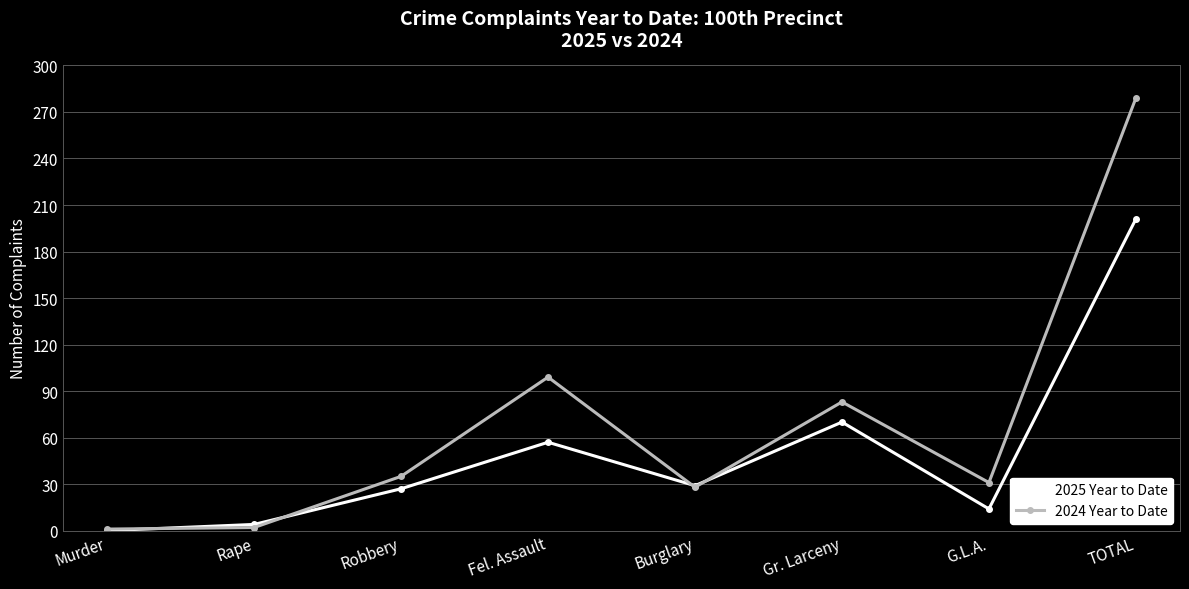

Where is 2025 Year to Date nearest to the value 100?

Gr. Larceny